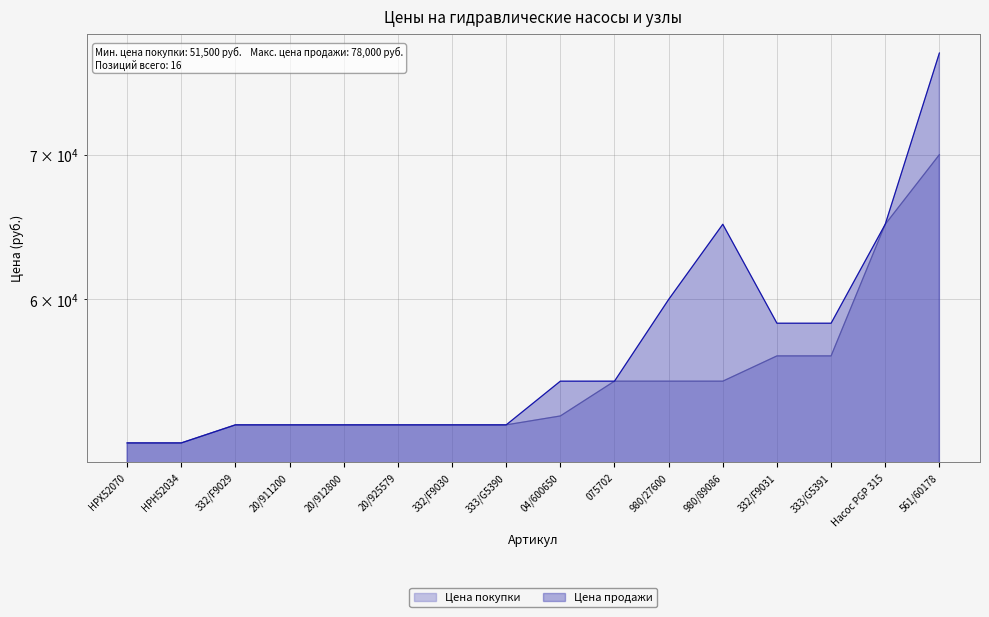

List the series in order of their overall mean, lowest first.

Цена покупки, Цена продажи